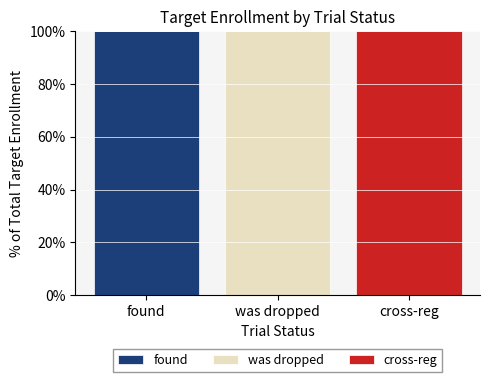

Are the bars horizontal?

No